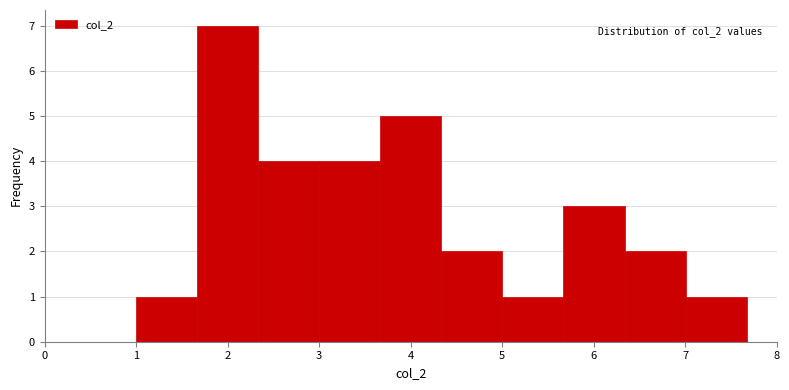

Over which range of the x-axis is the bar tallest?

1.7 to 2.3